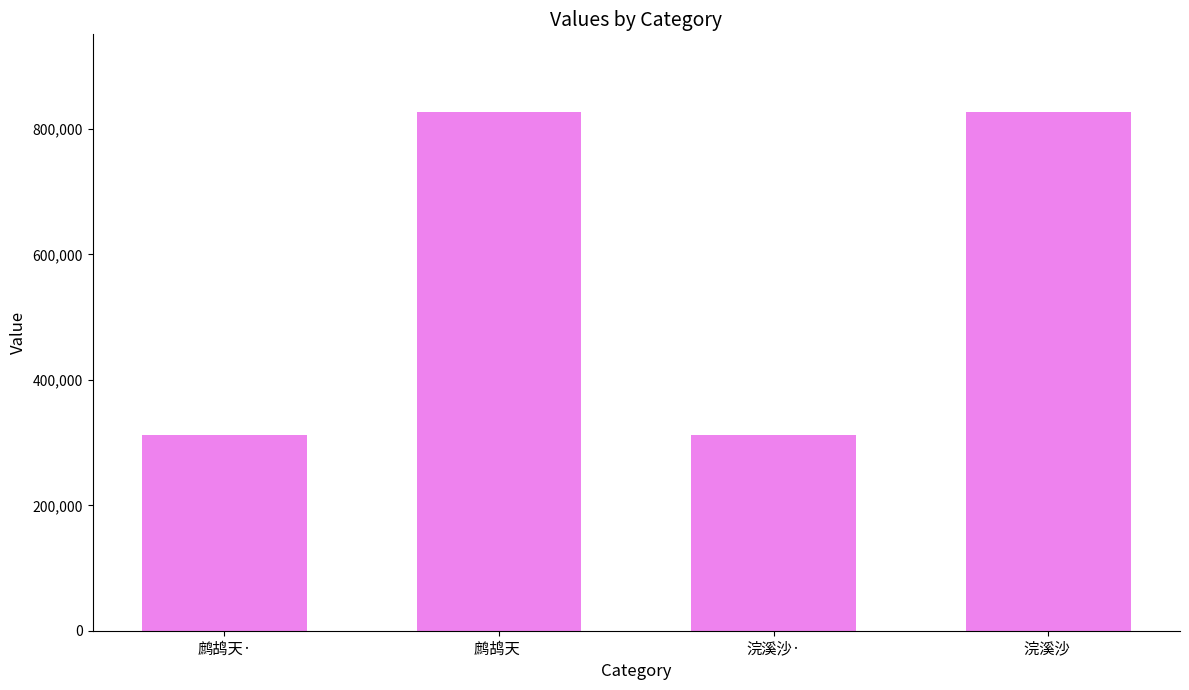

What is the difference between the maximum and second lowest values?

515605